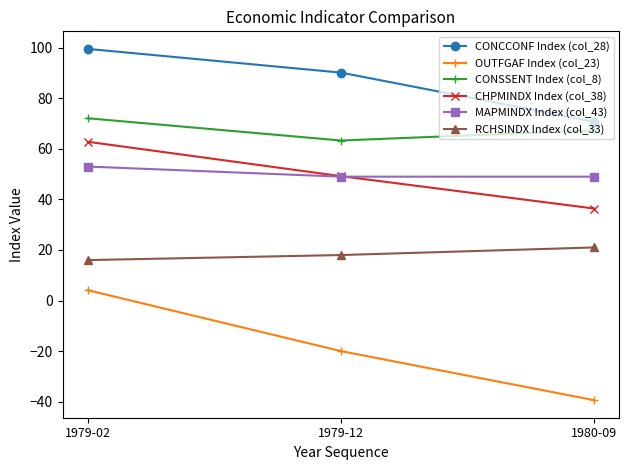

Which series changed the most between 1979-12 and 1980-09?

OUTFGAF Index (col_23)